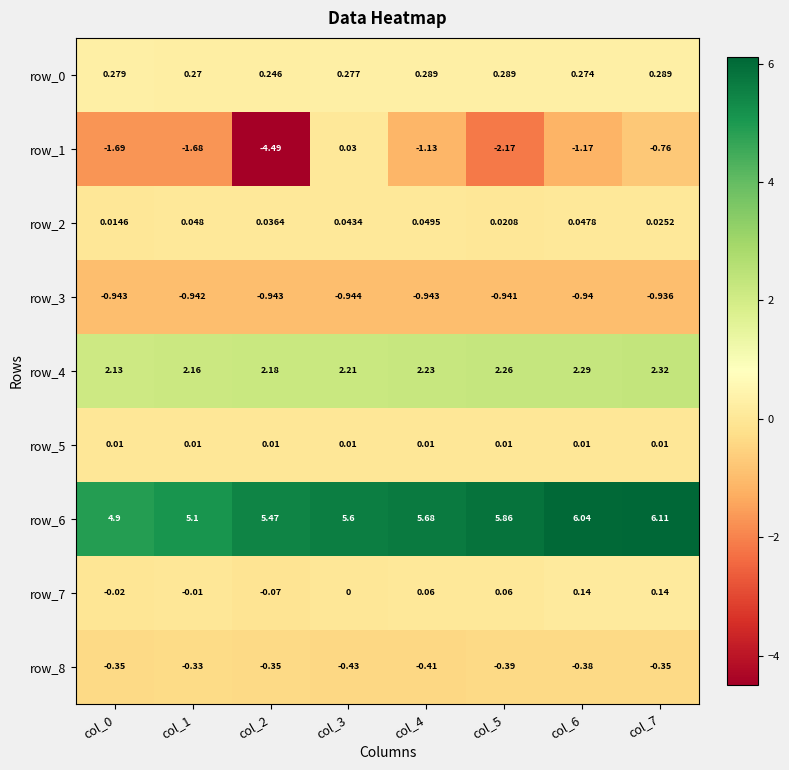

Count the number of categories in the chart.

8